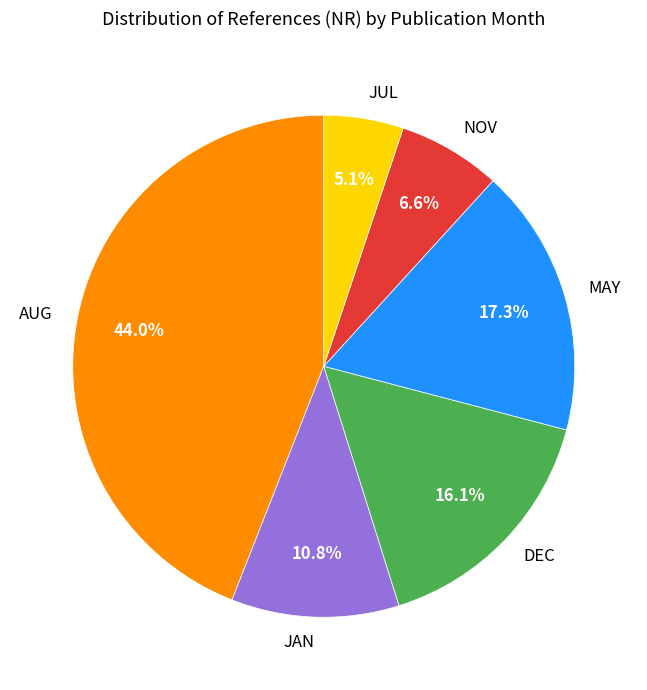

To the nearest percent, what is the difference between the largest and smallest slice percentages?

39%